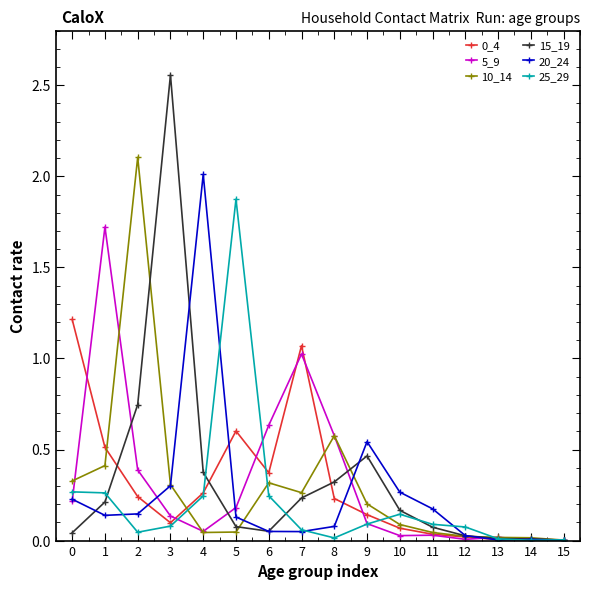

True or false: 20_24 and 5_9 cross at least once.

True